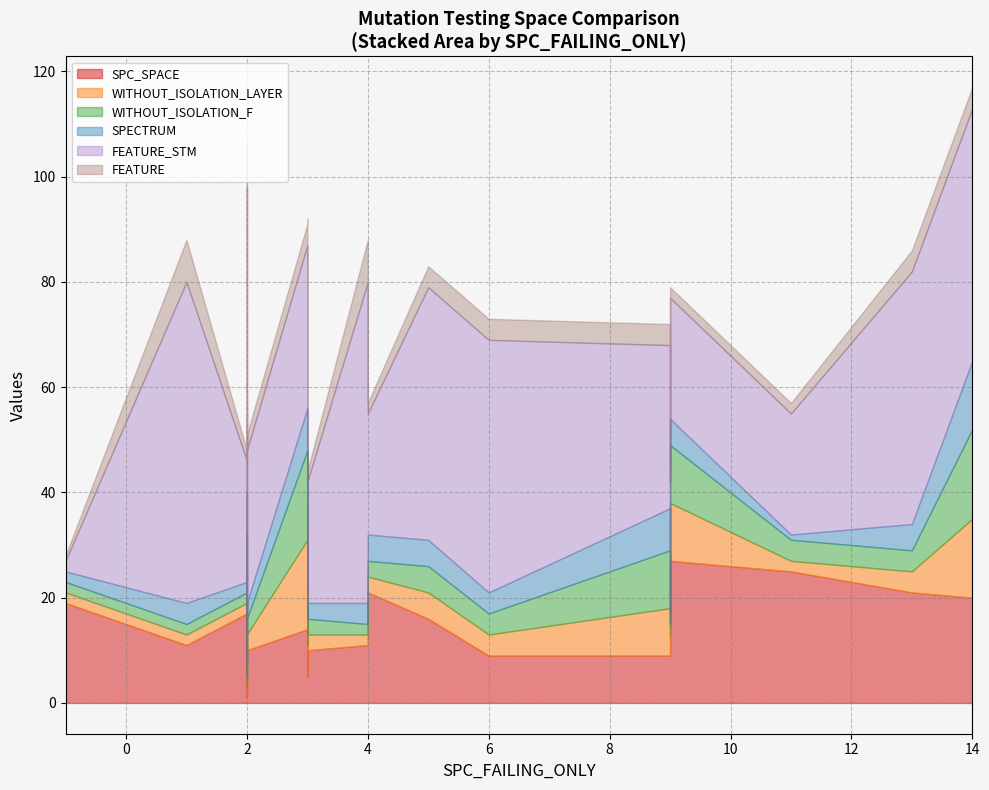

In WITHOUT_ISOLATION_LAYER, how many points are higher than both neighbors (excluding endpoints)?

5